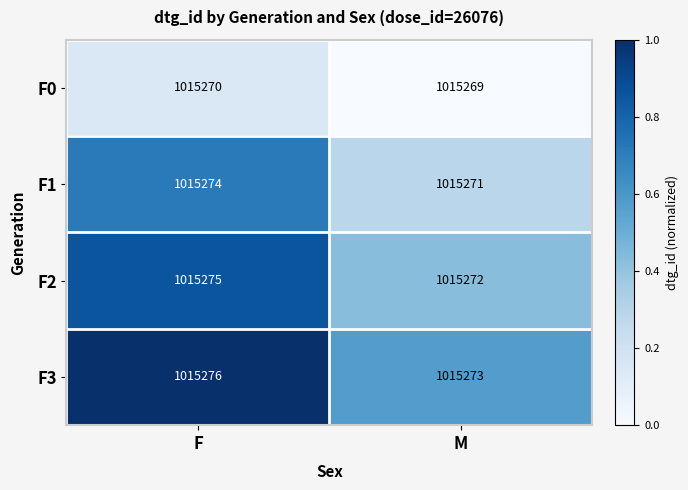

Which category has the highest value across all series?

F